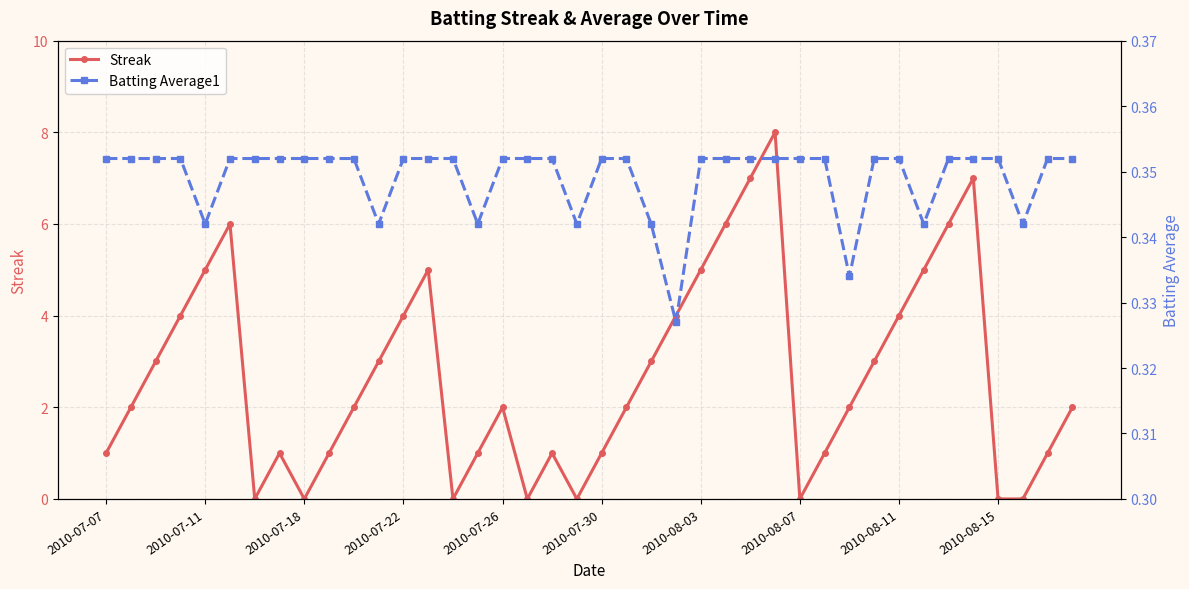

Which series ends up on top after the final intersection of Streak and Batting Average1?

Streak